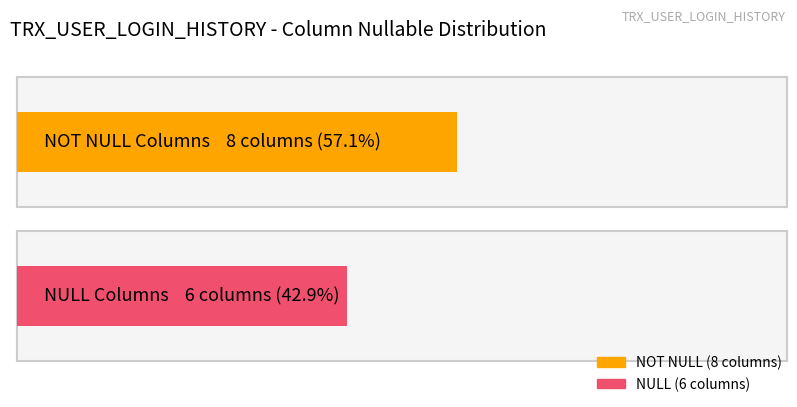

What is the maximum value shown in the chart?

8